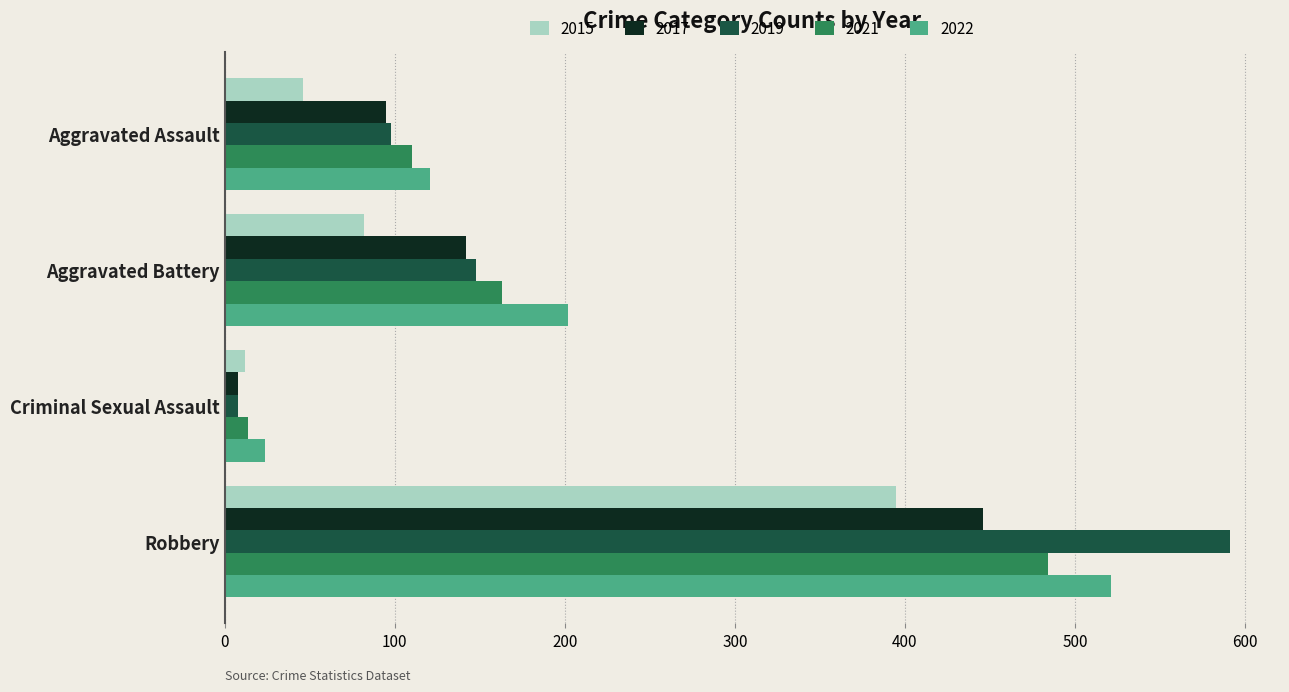

Which category has the lowest value in the 2022 series?

Criminal Sexual Assault